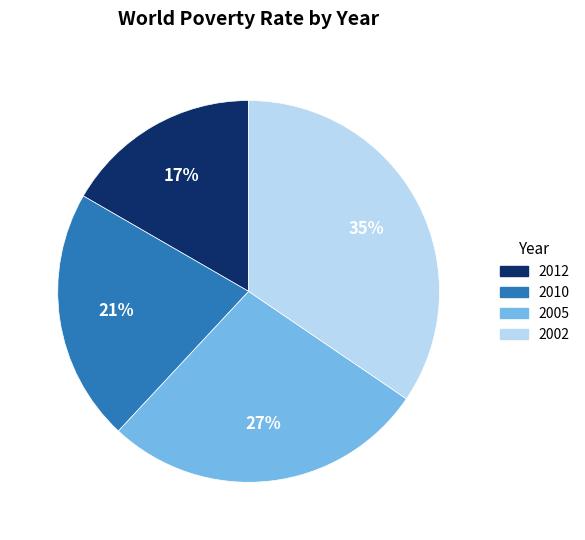

To the nearest percent, what is the average slice percentage?

25%